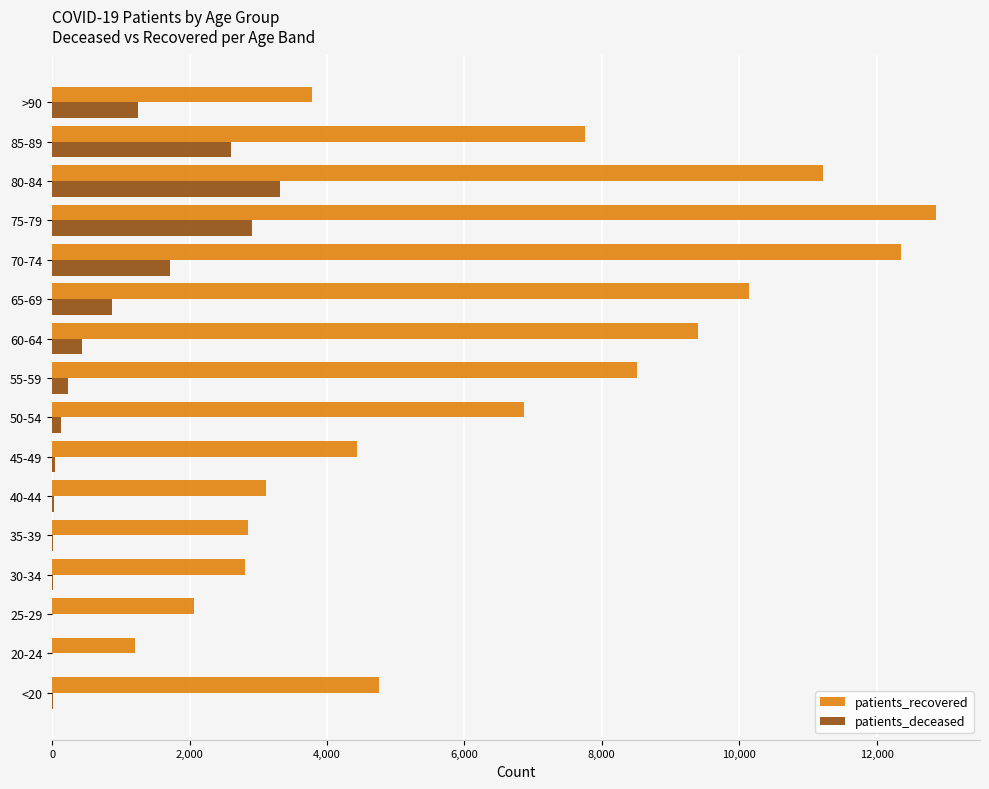

What is the sum of all patients_deceased values?

13599